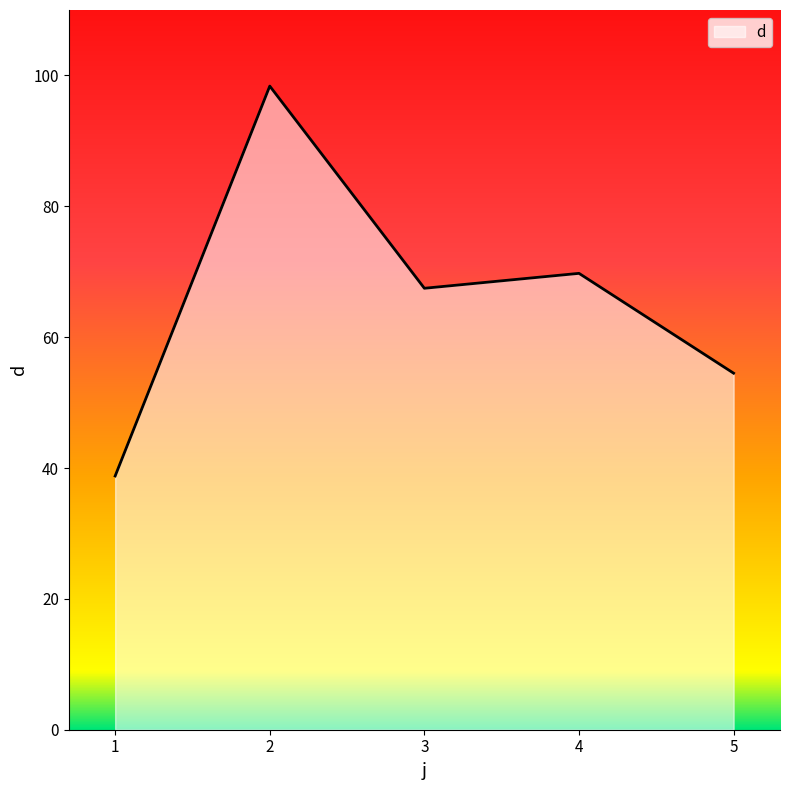

What is the approximate value at 1?

38.8